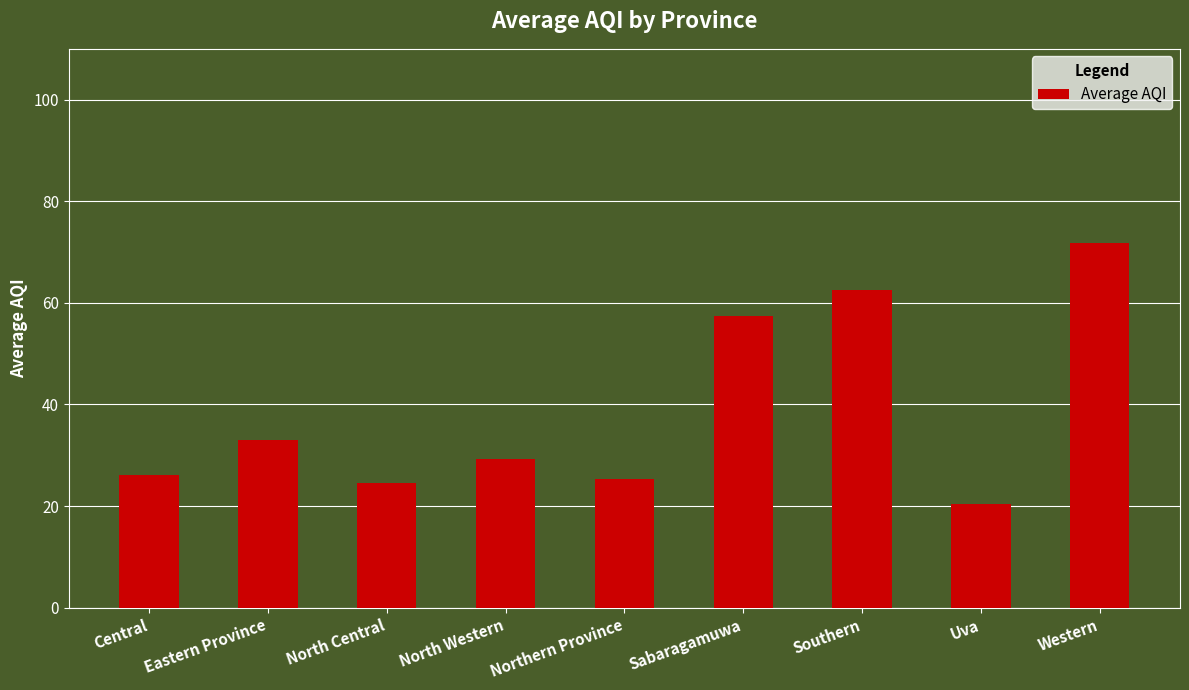

Where is the data nearest to the value 46?

Sabaragamuwa